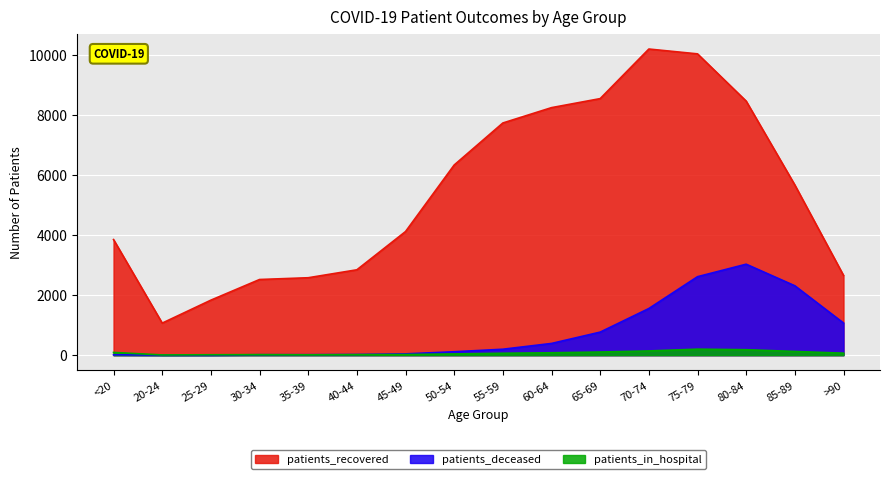

True or false: patients_deceased has more than 1 interior local peaks.

False